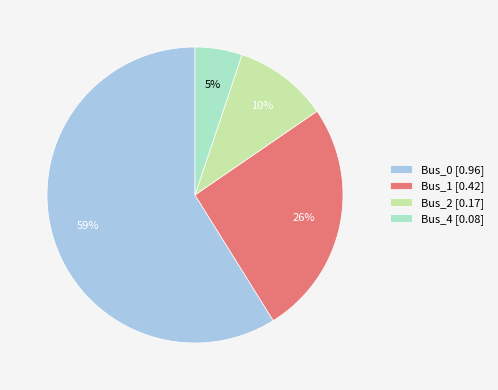

To the nearest percent, what is the difference between the largest and smallest slice percentages?

54%